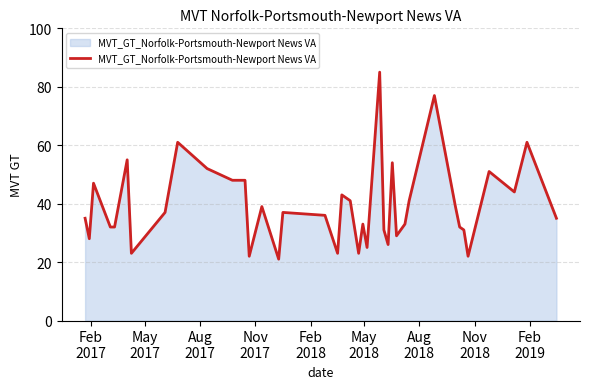

What is the minimum value shown in the chart?

21